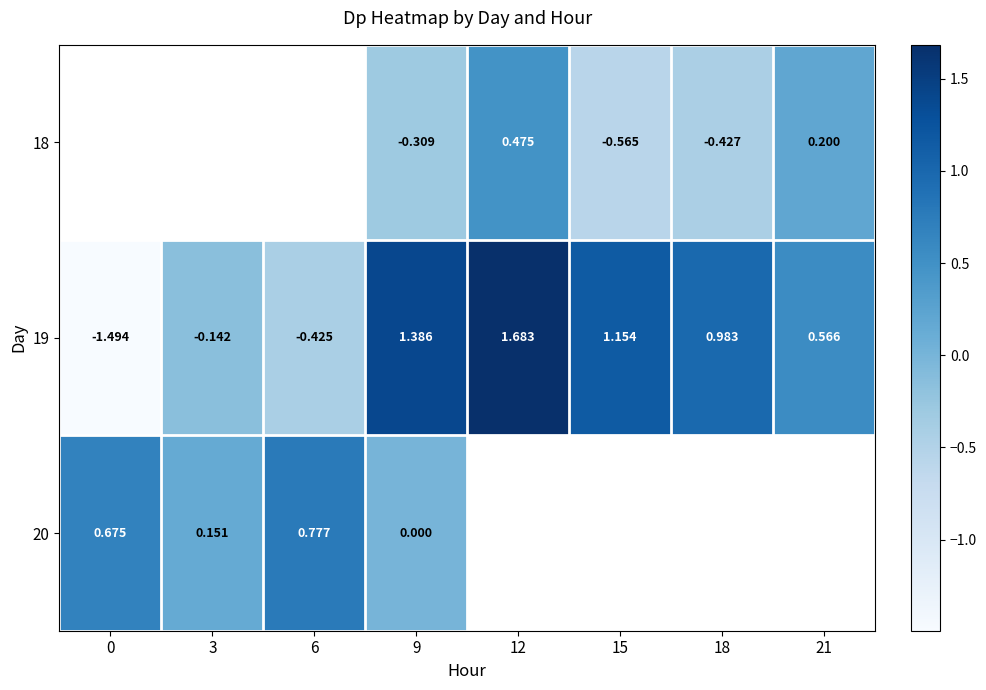

What is the smallest value displayed?

-1.5